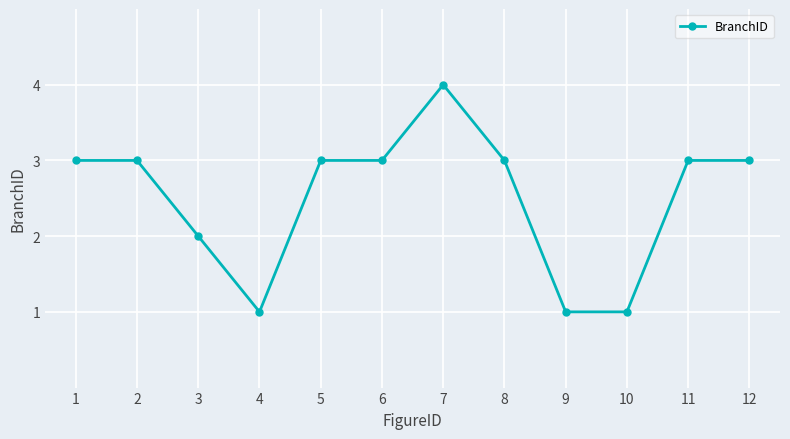

True or false: the data shows 2 at 5.

False